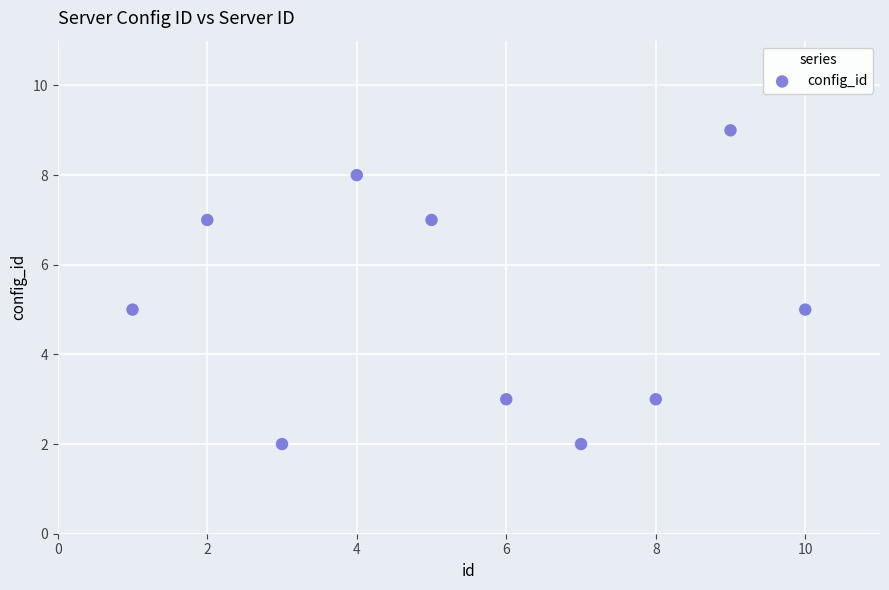

What is the average X value?

6